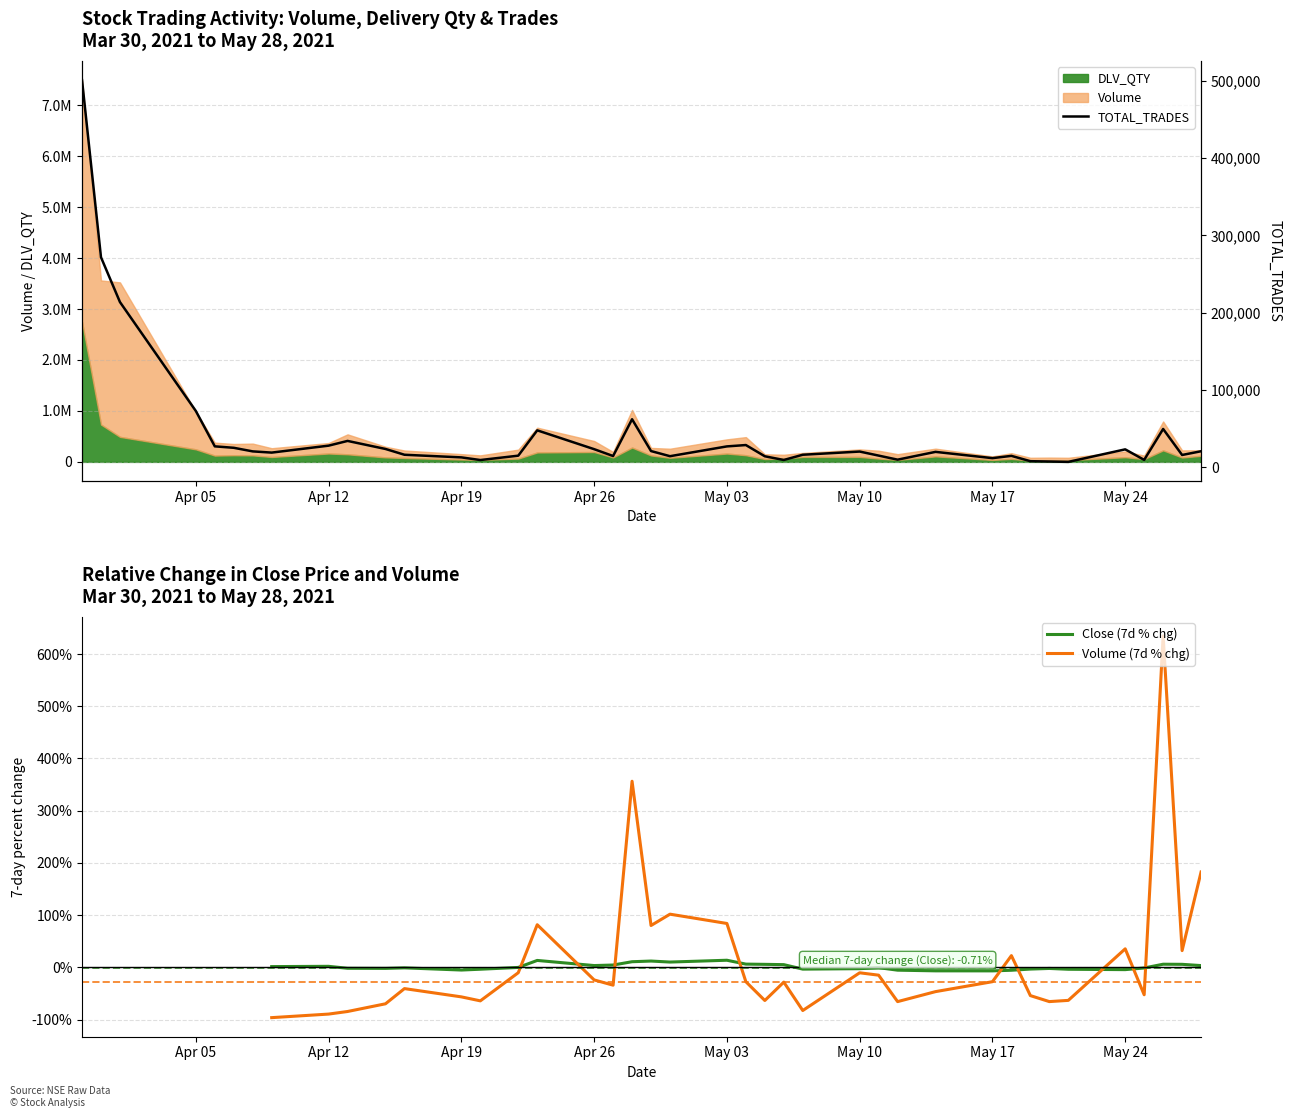

What is the value of the TOTAL_TRADES point at the 34th from the left?

7275.0